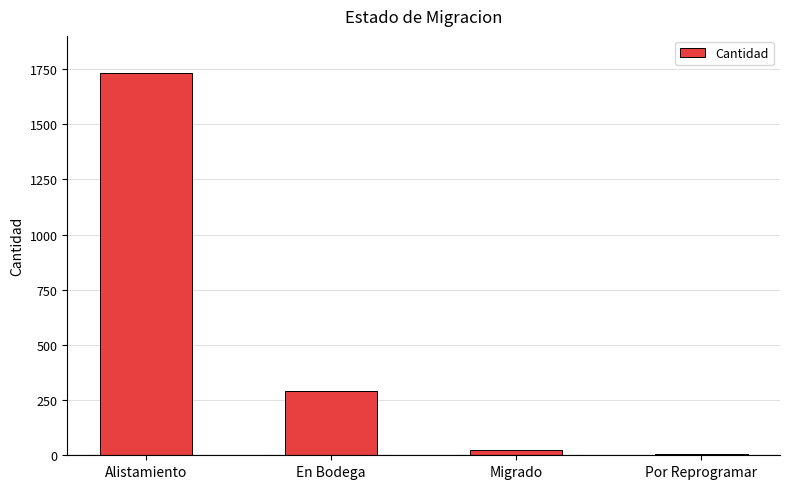

What is the sum of the values at Alistamiento and En Bodega?

2023